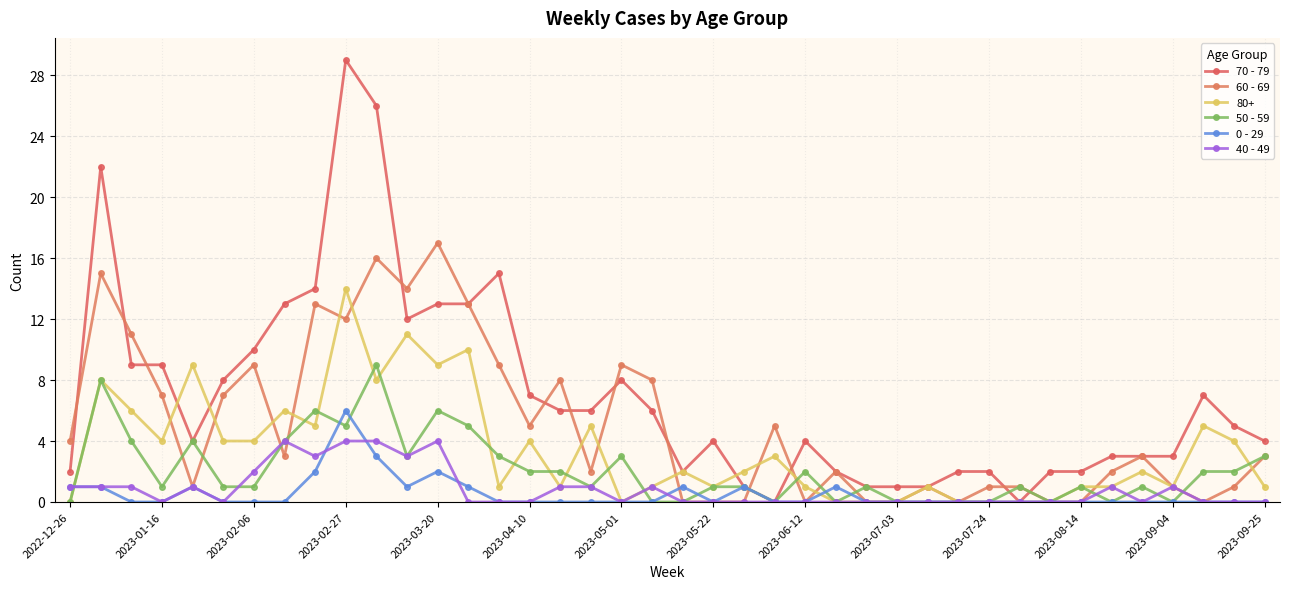

At which label does 60 - 69 first exceed 3?

2022-12-26